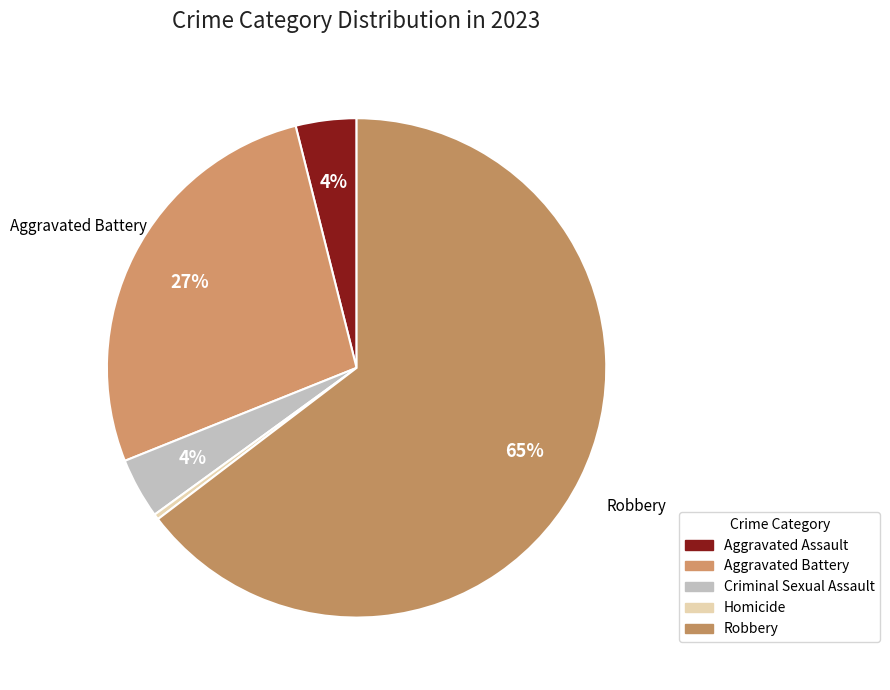

What is the smallest slice in the pie chart?

Homicide